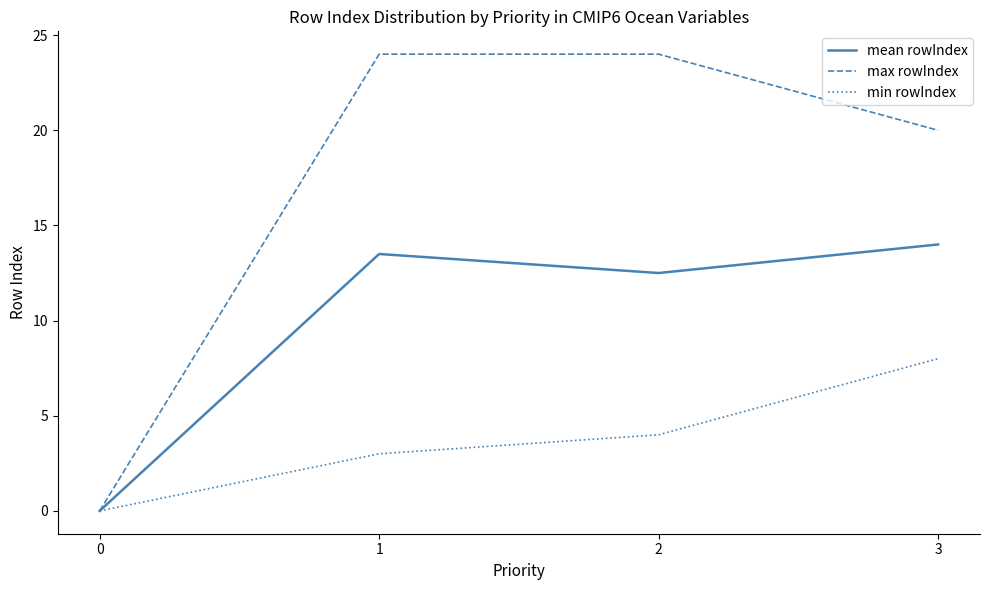

List the series in order of their overall mean, lowest first.

min rowIndex, mean rowIndex, max rowIndex